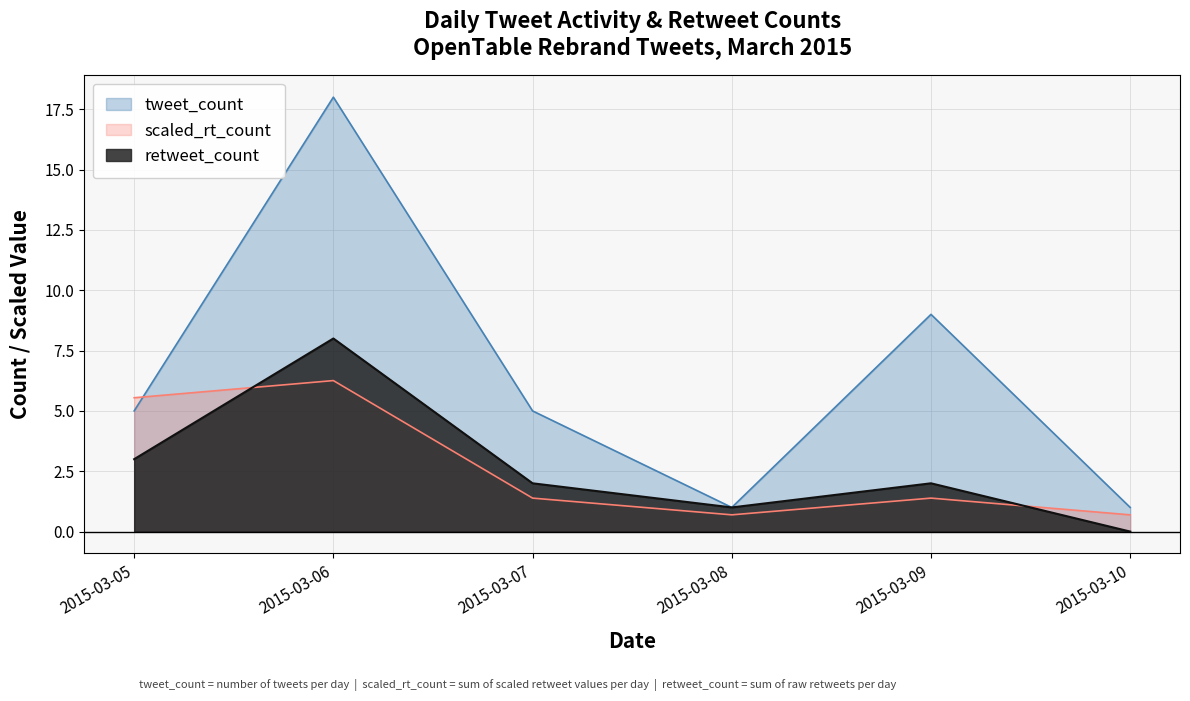

Where do retweet_count and scaled_rt_count first cross each other?

2015-03-05 and 2015-03-06